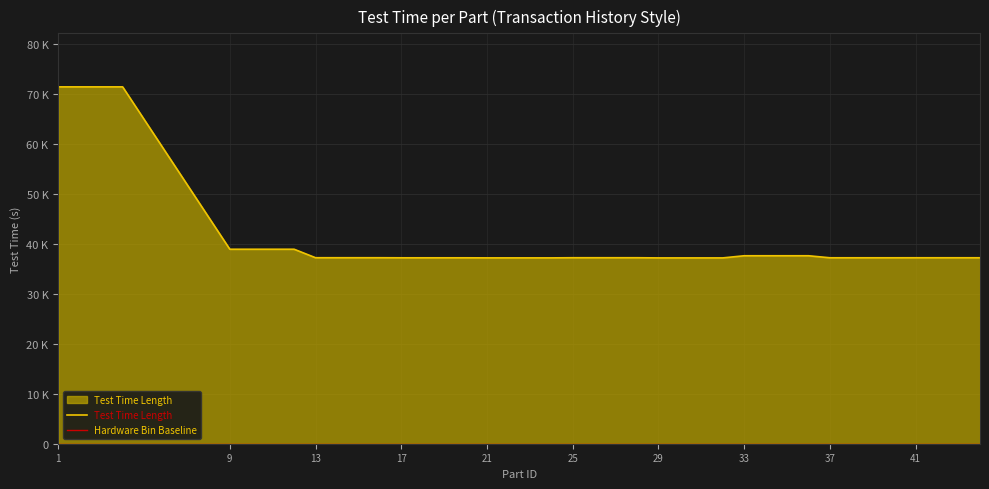

What is the value of the Hardware Bin Baseline point at the 25th from the left?

1